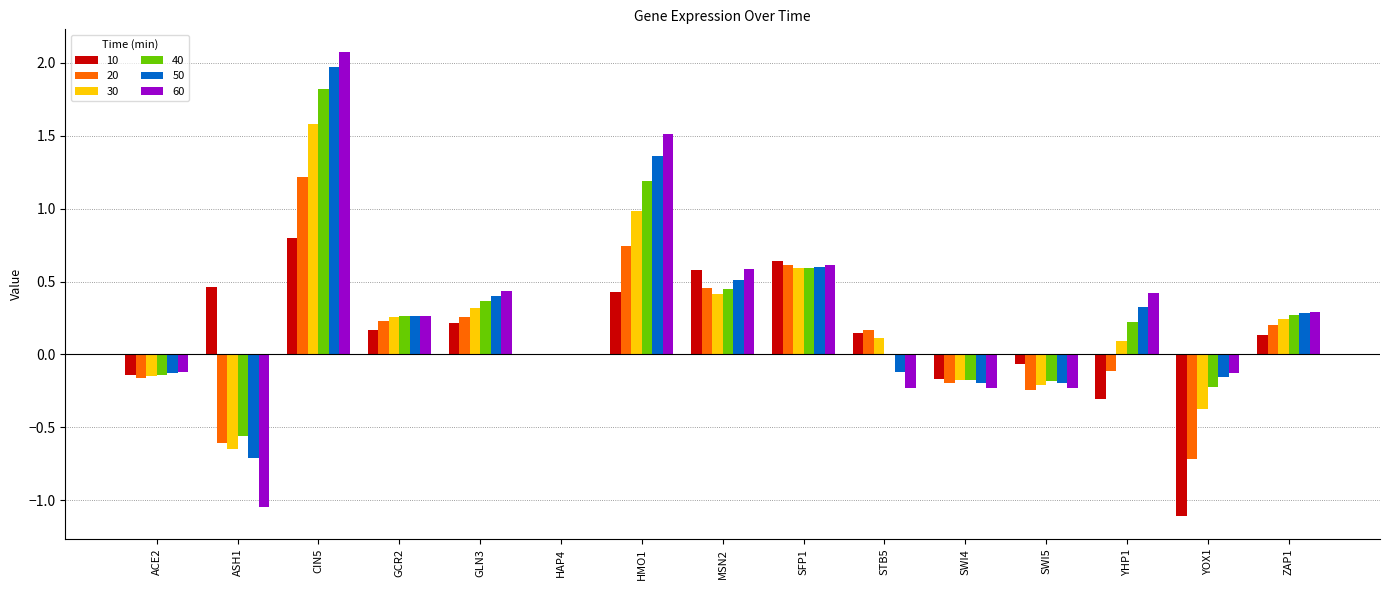

How many distinct data groups are displayed?

6